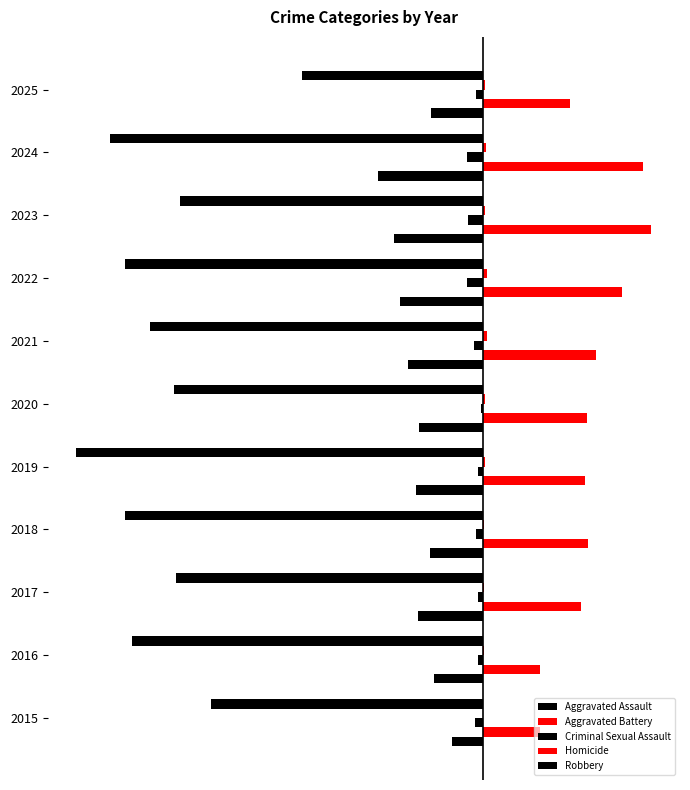

At how many categories does at least one series exceed 90?

9